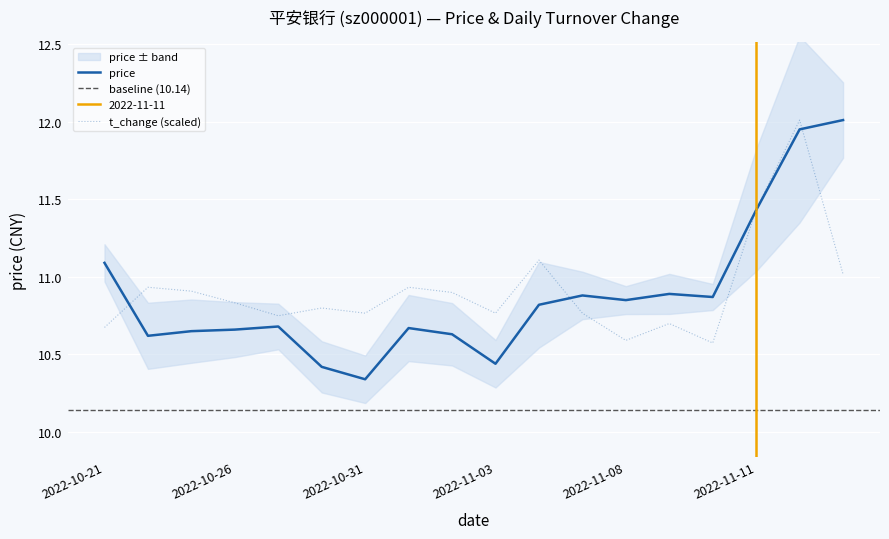

After their last crossing, which series has the higher values: price or t_change?

price